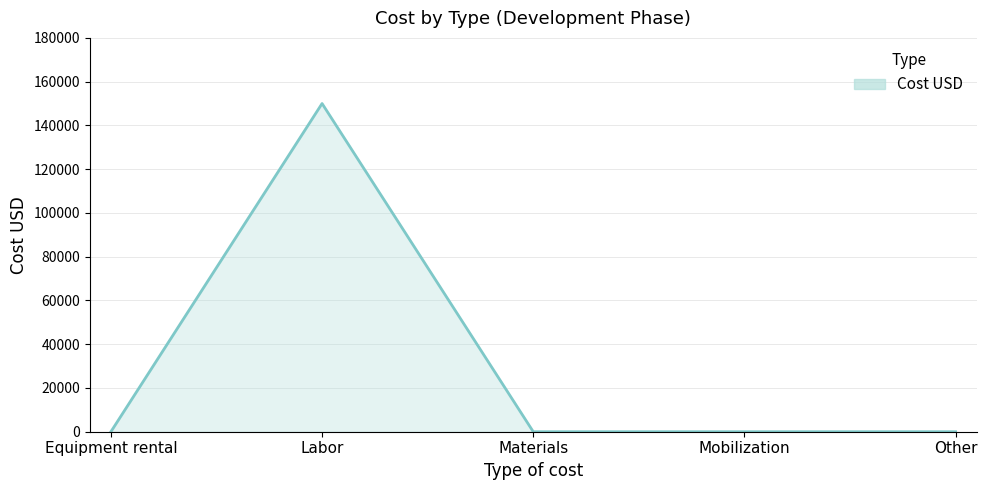

The value at Materials is 0. True or false?

True